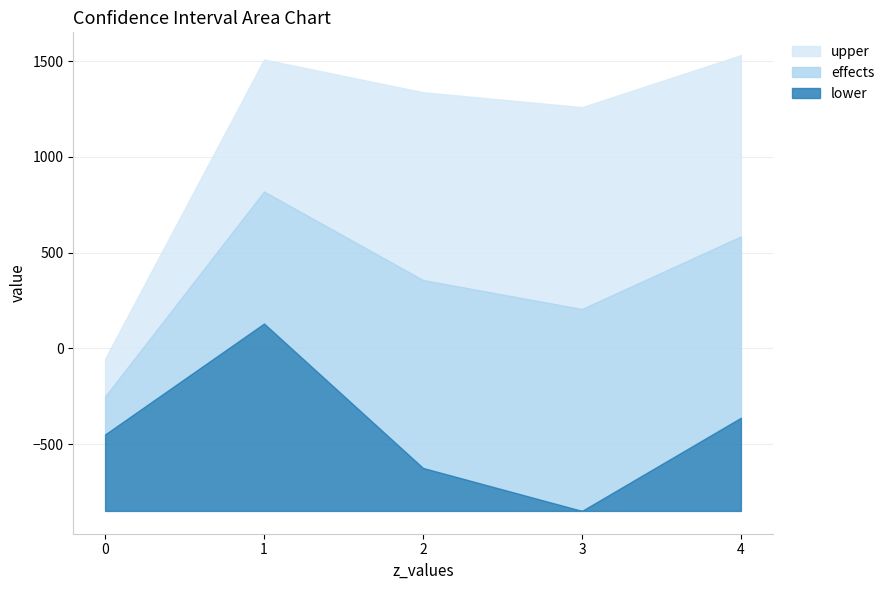

Rank the series by their average value, from lowest to highest.

lower, effects, upper